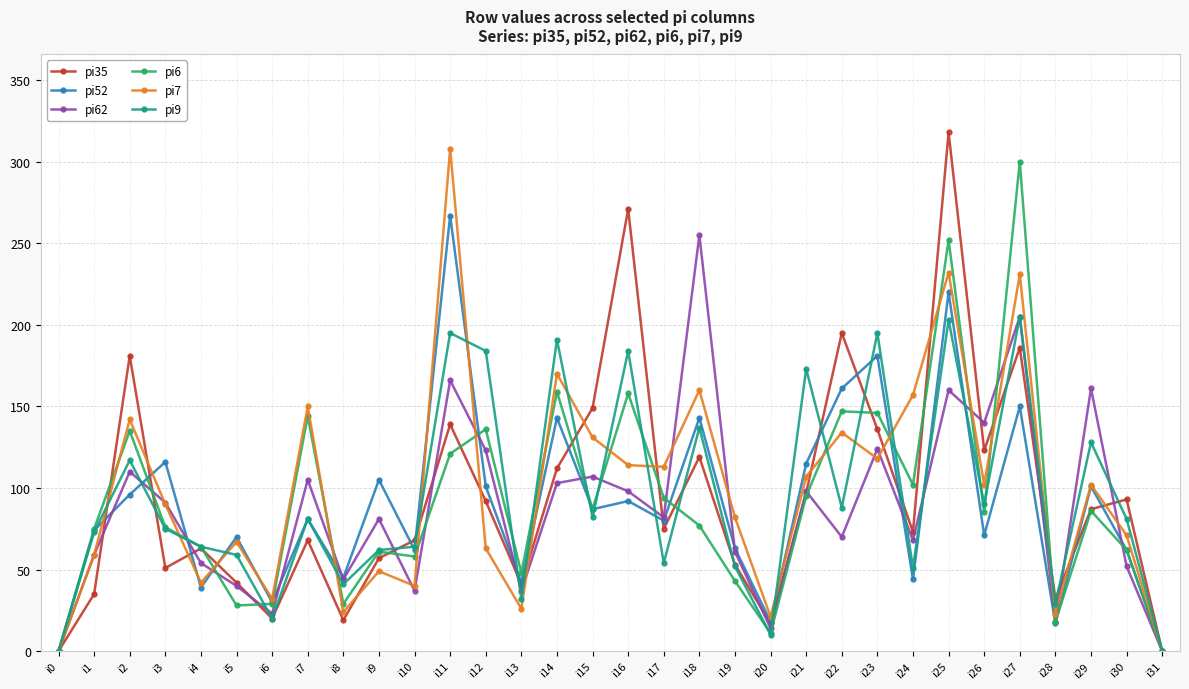

What is the spread (max minus min) of values at i13?

22